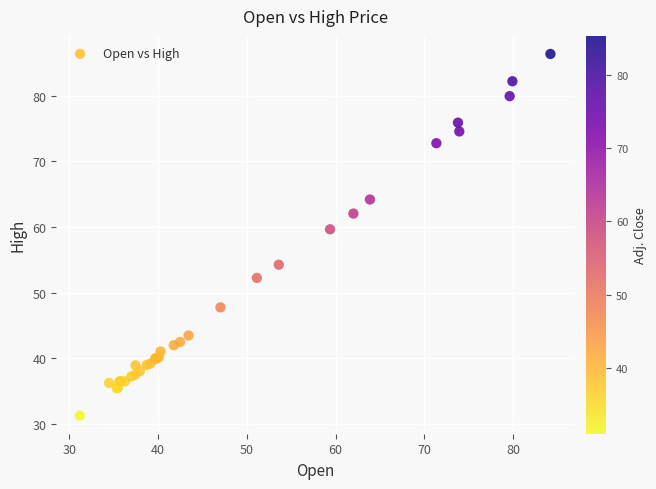

What Y value in the scatter plot is closest to 58?

59.6